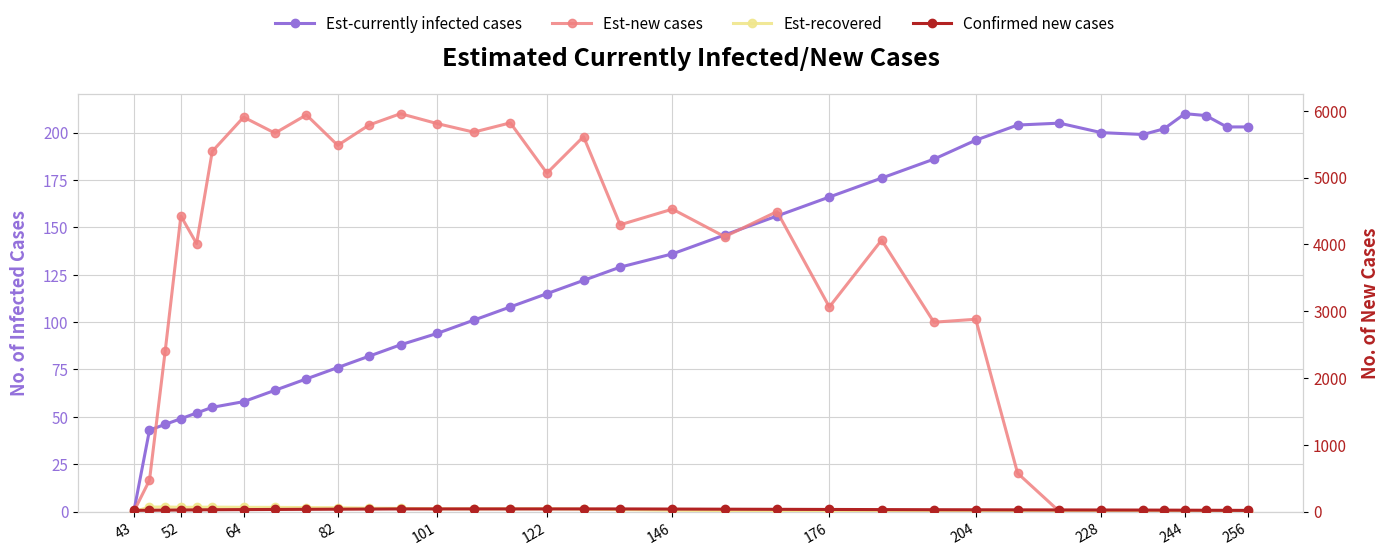

What is the value of the Confirmed new cases point at the 21st from the left?

33.0